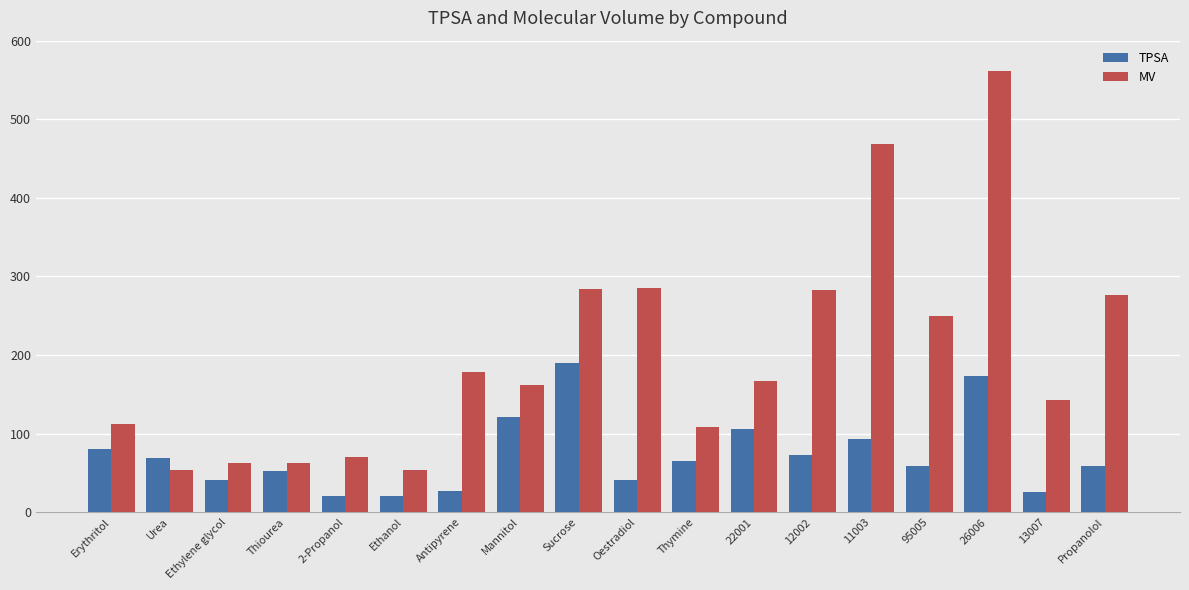

List the series in order of their overall mean, highest first.

MV, TPSA